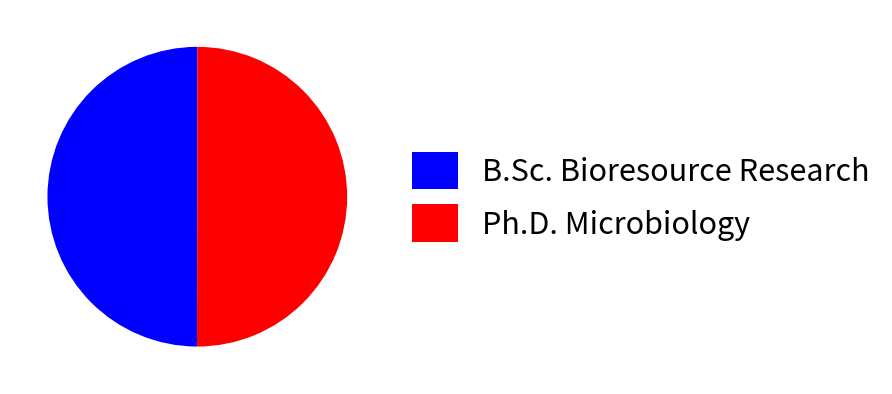

The Ph.D. Microbiology slice represents 43% of the pie. True or false?

False